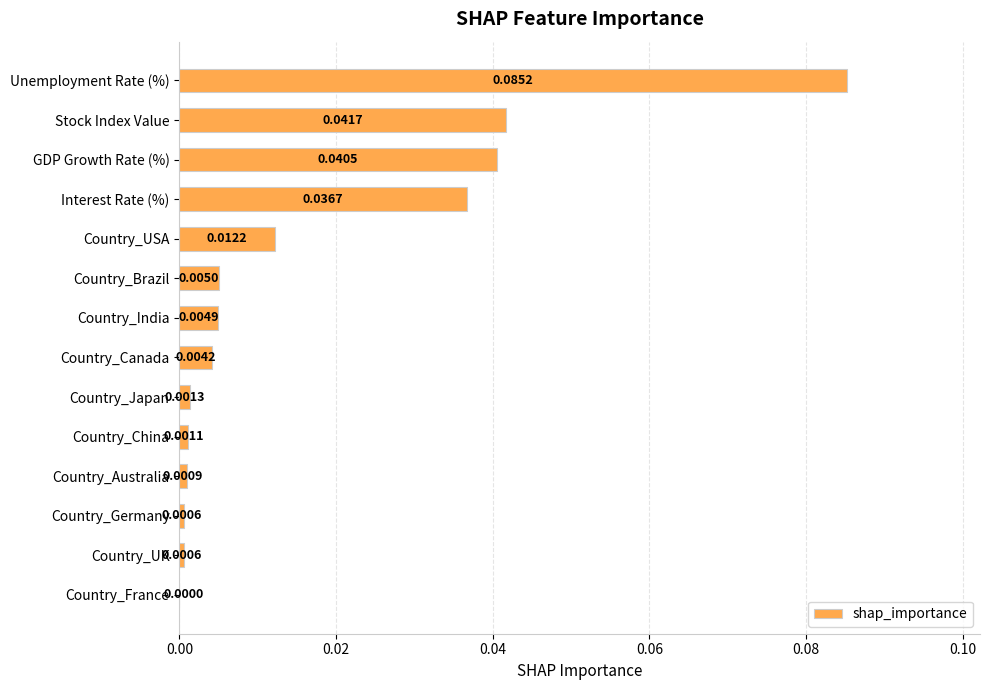

At which label is the value closest to 0?

Country_France